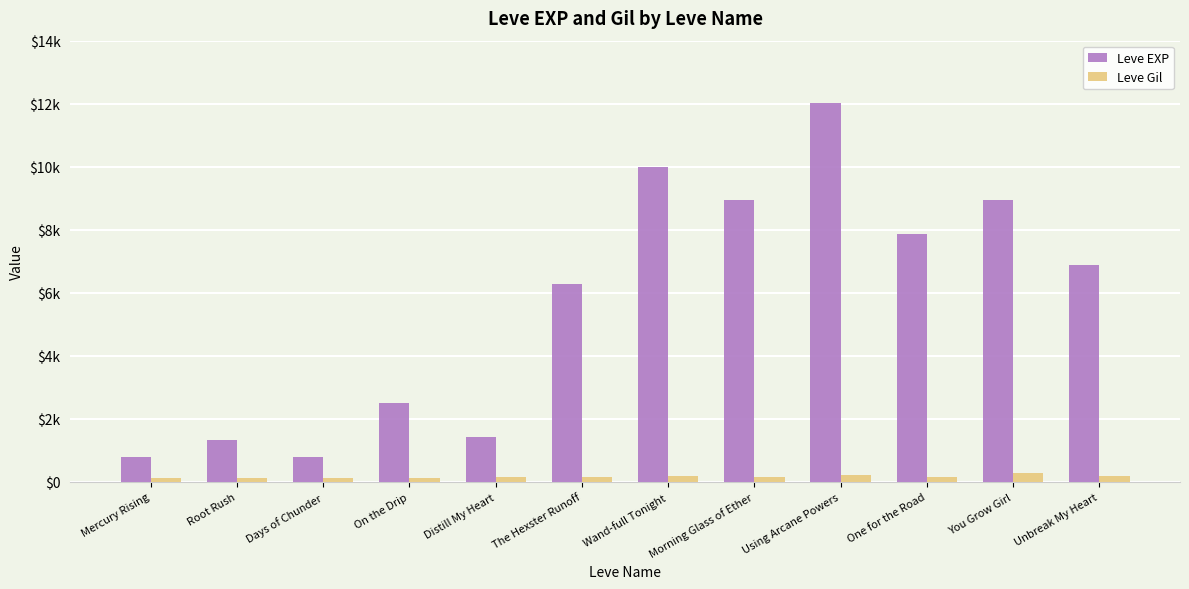

What are all the series names shown in the legend?

Leve EXP, Leve Gil